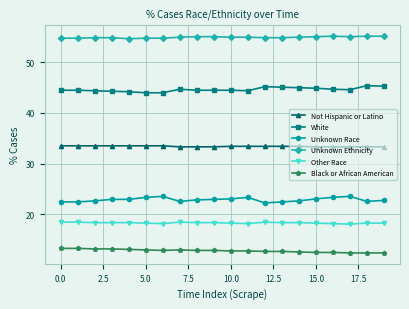

List the series in order of their peak value, lowest first.

Black or African American, Other Race, Unknown Race, Not Hispanic or Latino, White, Unknown Ethnicity